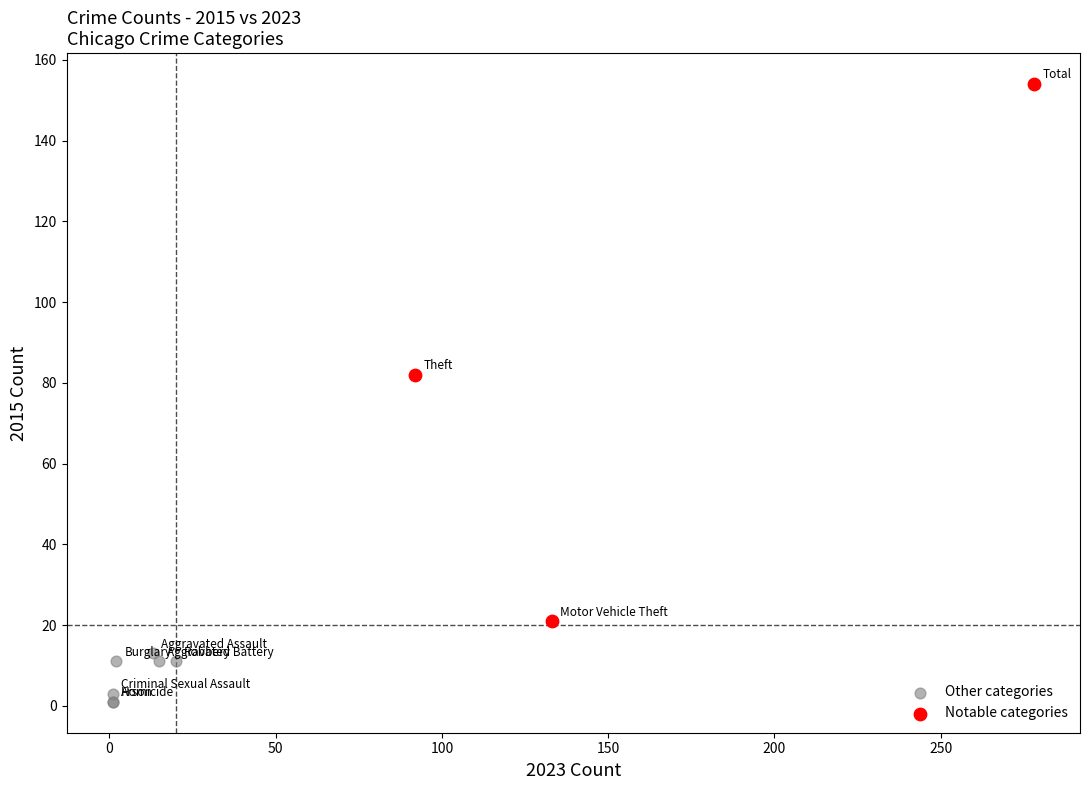

Which series has the largest Y range (max minus min)?

Notable categories